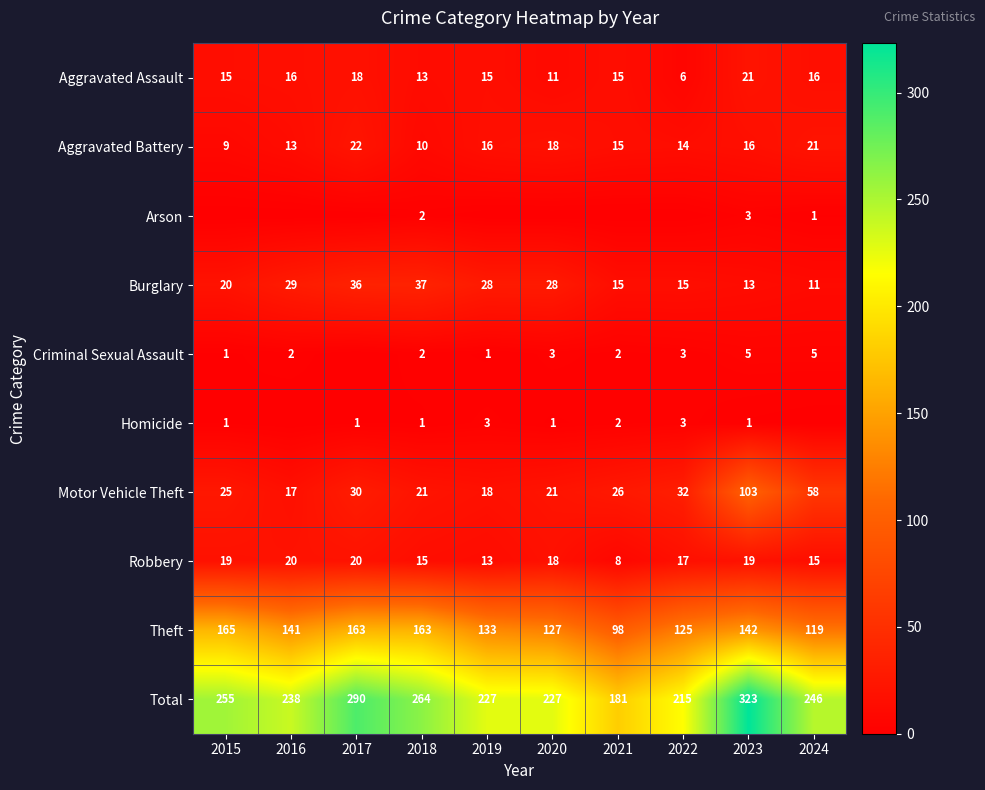

At which label does Motor Vehicle Theft first exceed 26?

2017